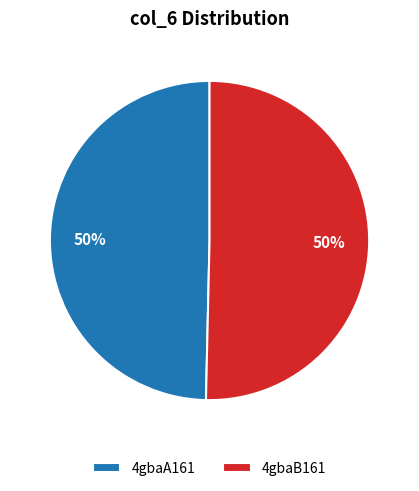

To the nearest percent, what percentage of the pie is 4gbaB161?

50%